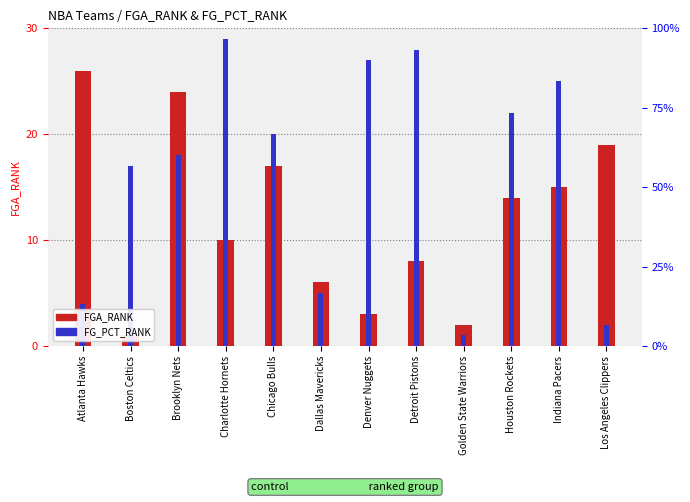

How many data points does each series have?

12